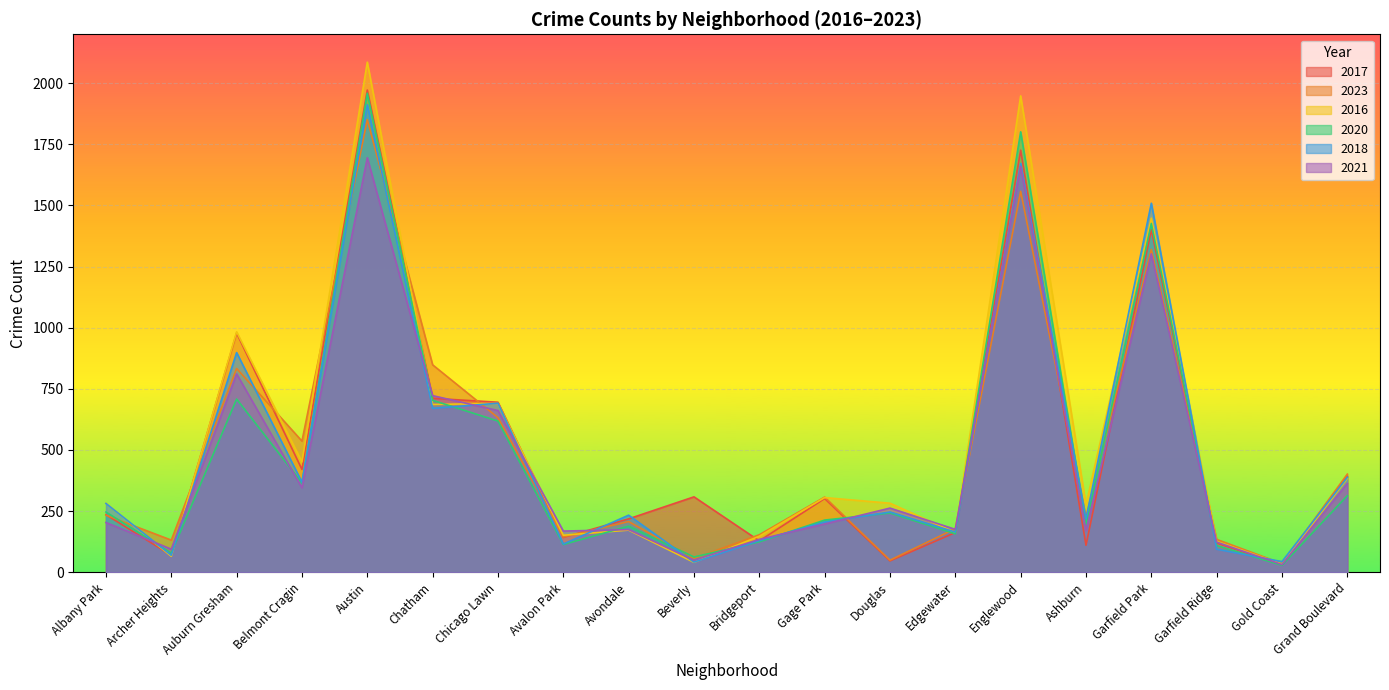

What is the label of the 19th point from the left?

Gold Coast